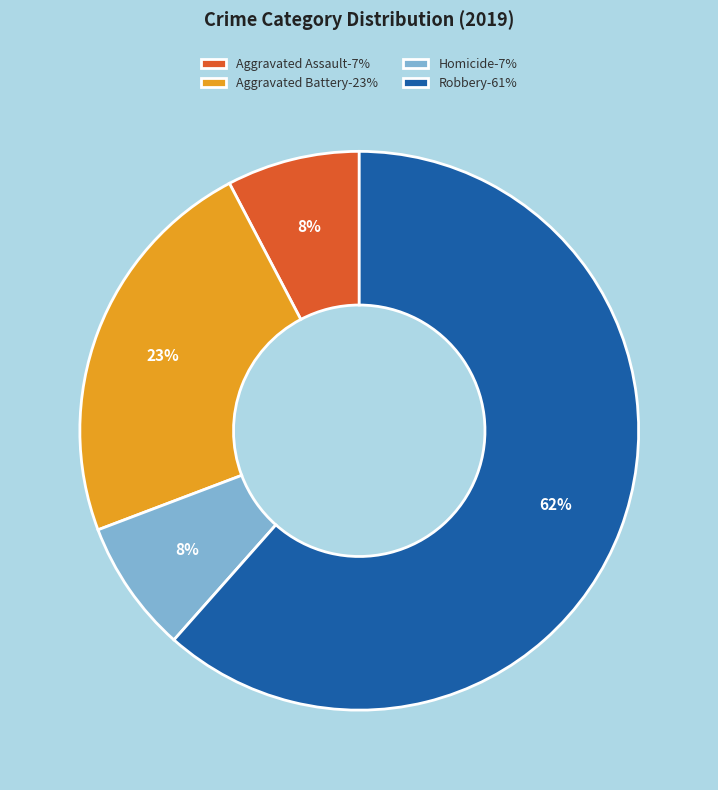

Which category has the biggest portion of the pie?

Robbery-61%